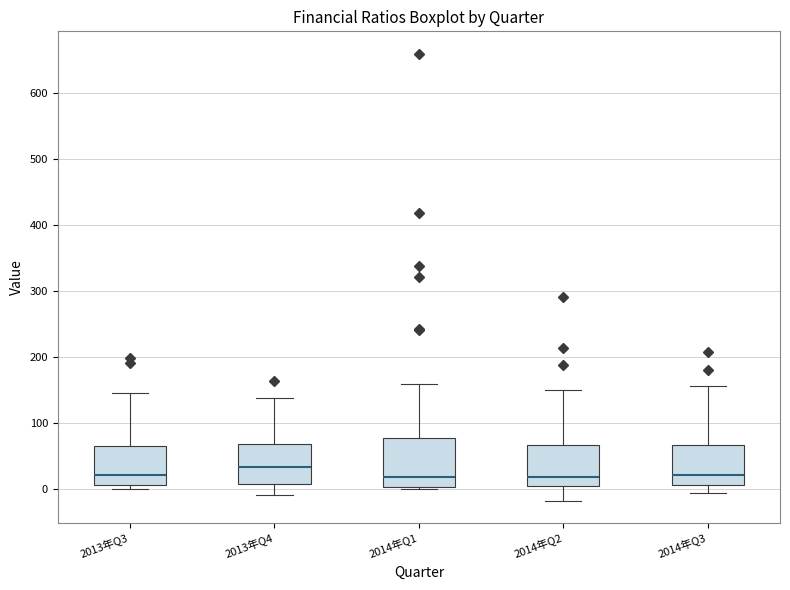

Where is the upper edge of the box for 2014年Q1 on the y-axis? The values are not printed on the chart, so give them approximately, as read against the axis.

80